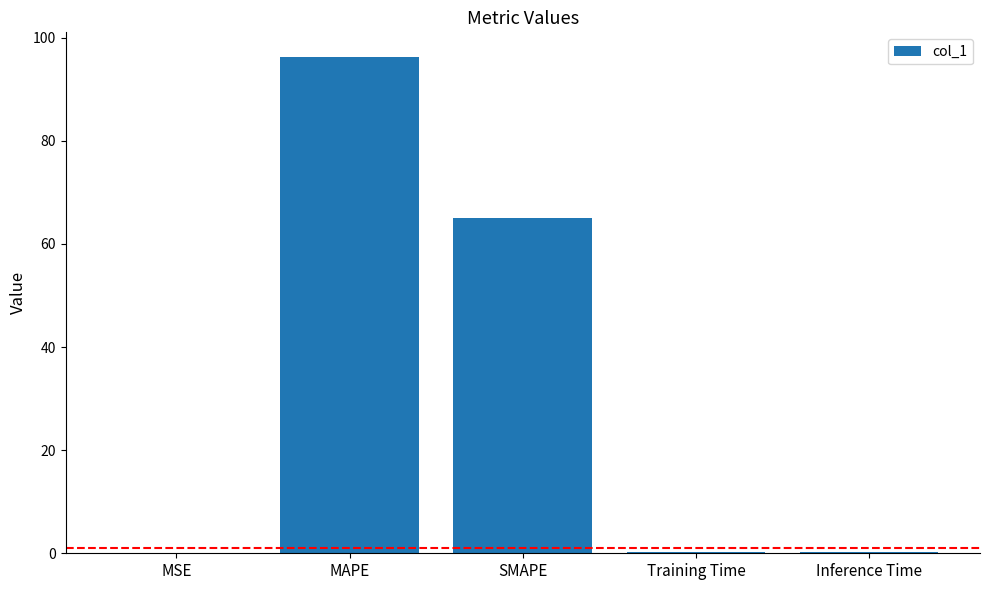

True or false: the data shows 0.2 at Training Time.

True